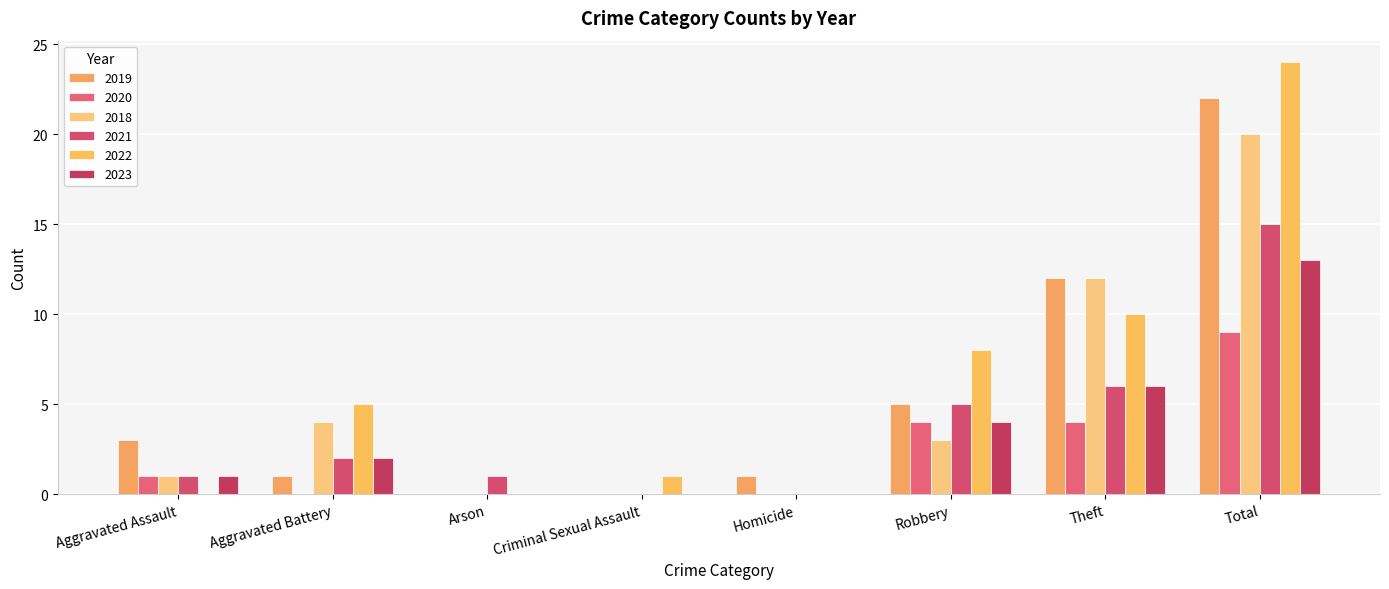

What is the difference between the second highest and minimum values in the 2019 series?

12